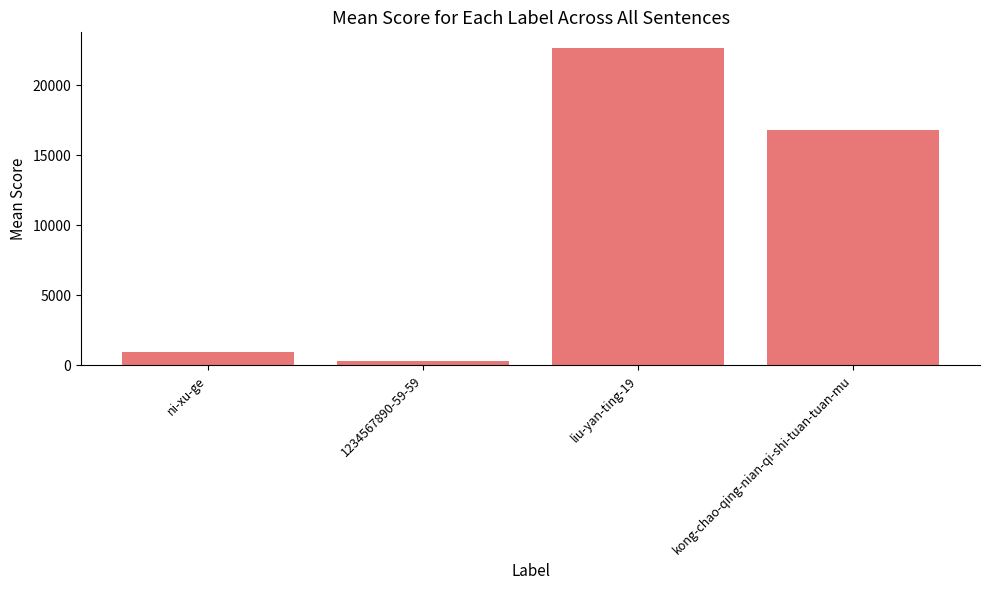

What is the change in value from ni-xu-ge to liu-yan-ting-19?

+21653